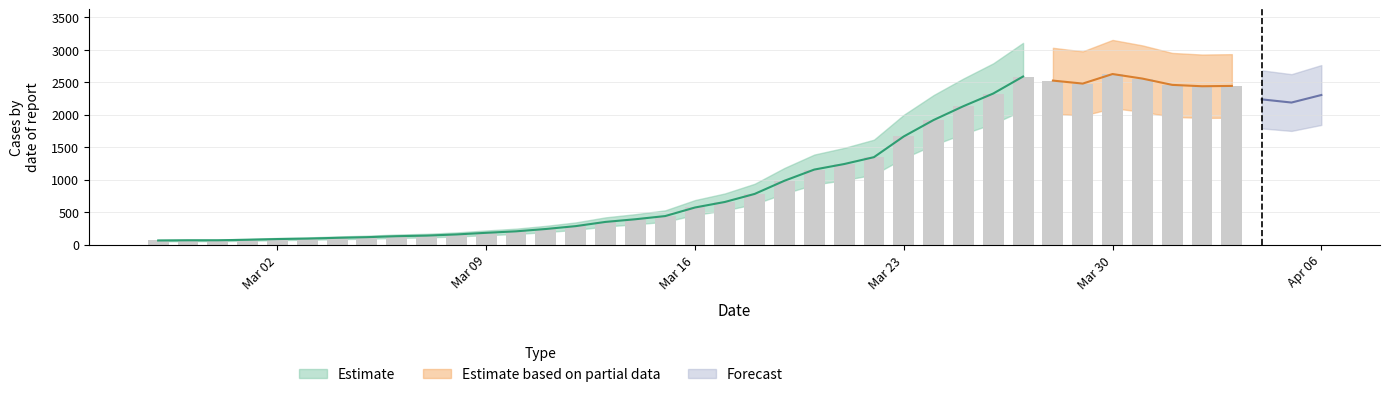

Which label corresponds to the smallest value in the chart?

Mar 02